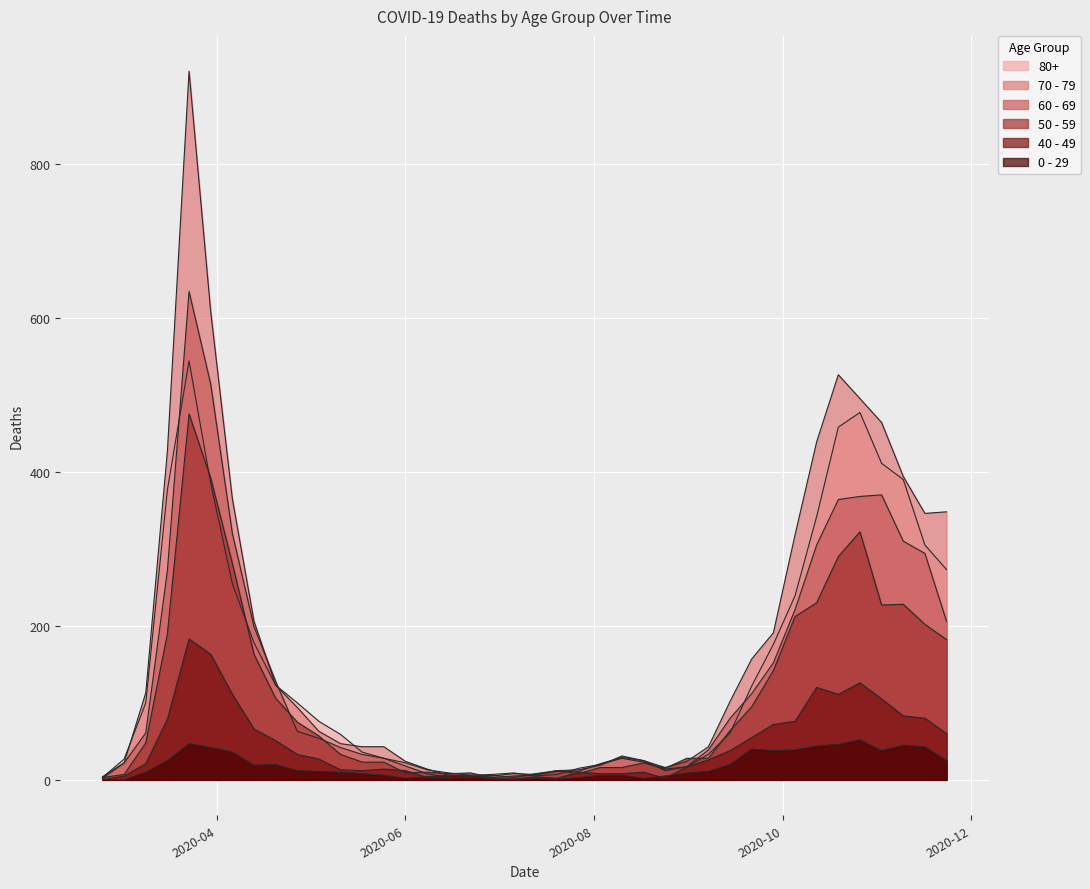

Where does the 60 - 69 series first go above 54?

2020-03-09